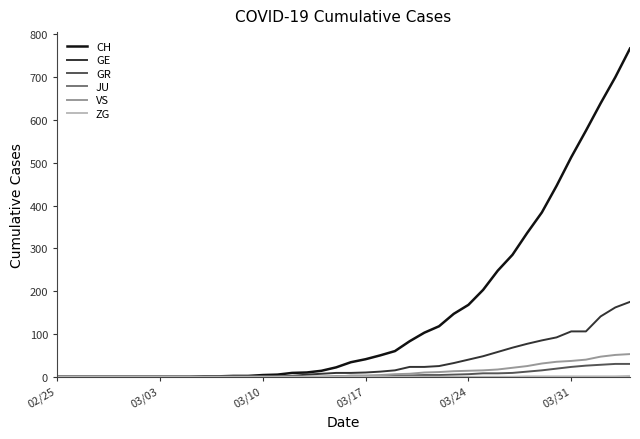

Which series has the largest range (max minus min)?

CH